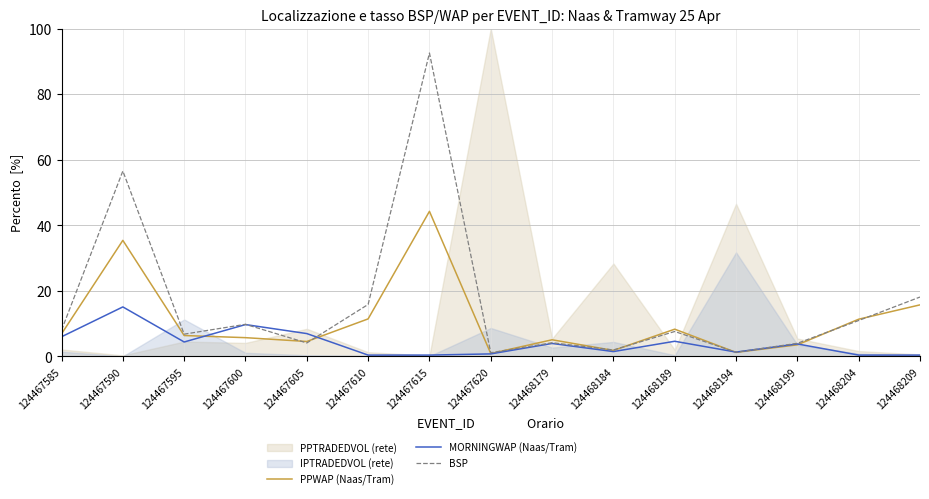

Is this an area chart (filled region under the line)?

No